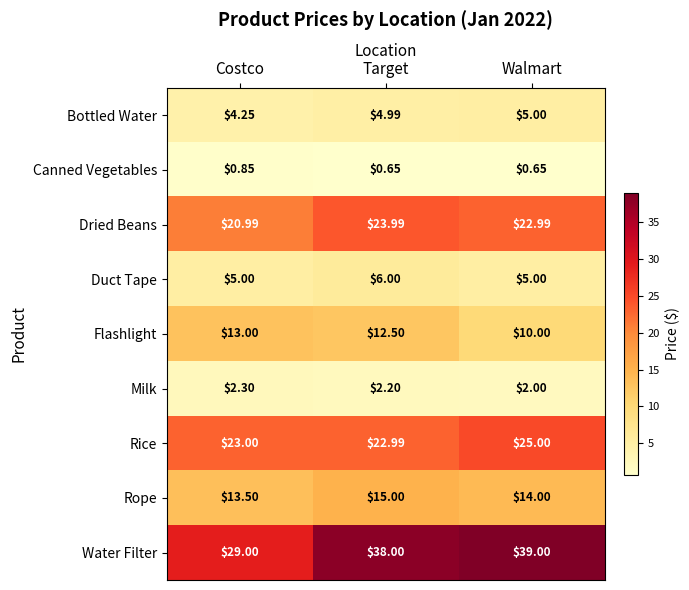

List the labels in order of Water Filter value, smallest first.

Costco, Target, Walmart